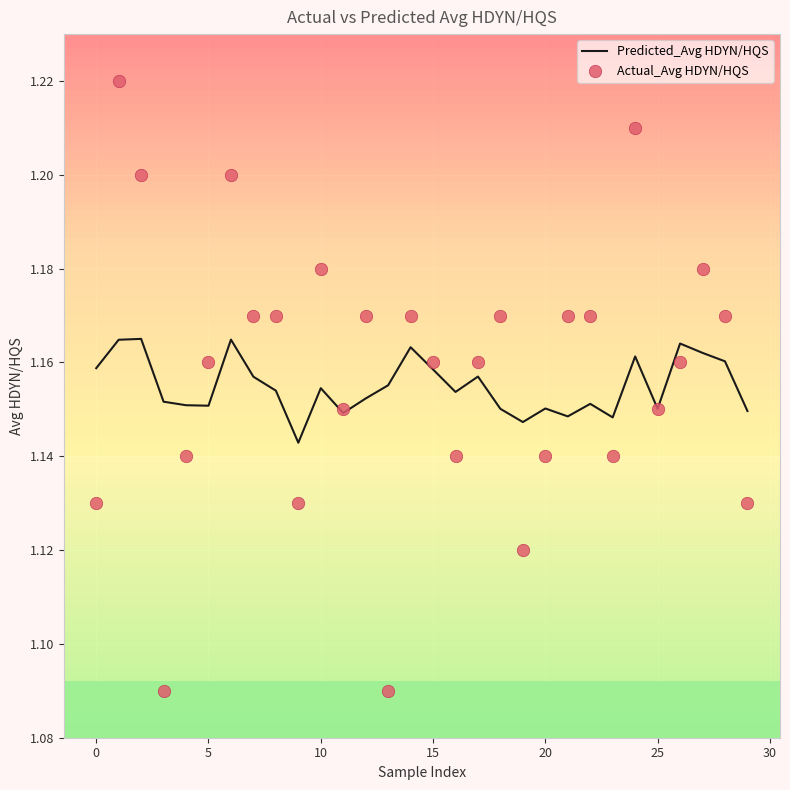

What are all the series names shown in the legend?

Predicted_Avg HDYN/HQS, Actual_Avg HDYN/HQS